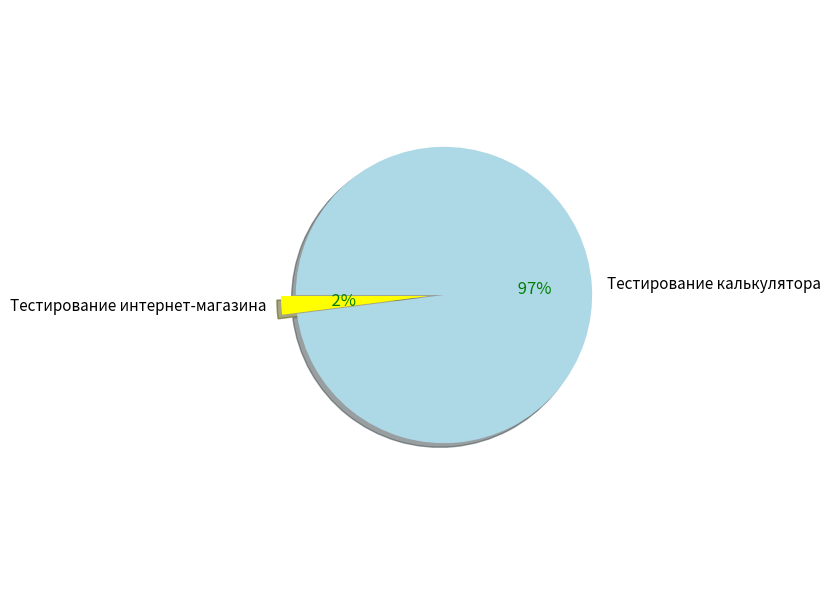

To the nearest percent, what is the difference between the Тестирование интернет-магазина and Тестирование калькулятора slice percentages?

96%